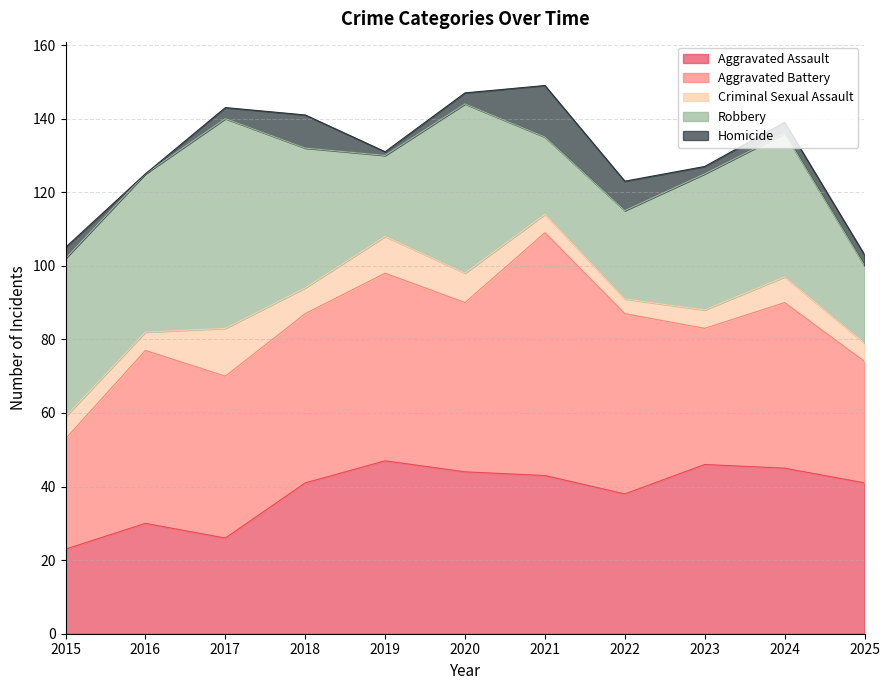

What is the value of the Criminal Sexual Assault point at the 4th from the left?

7